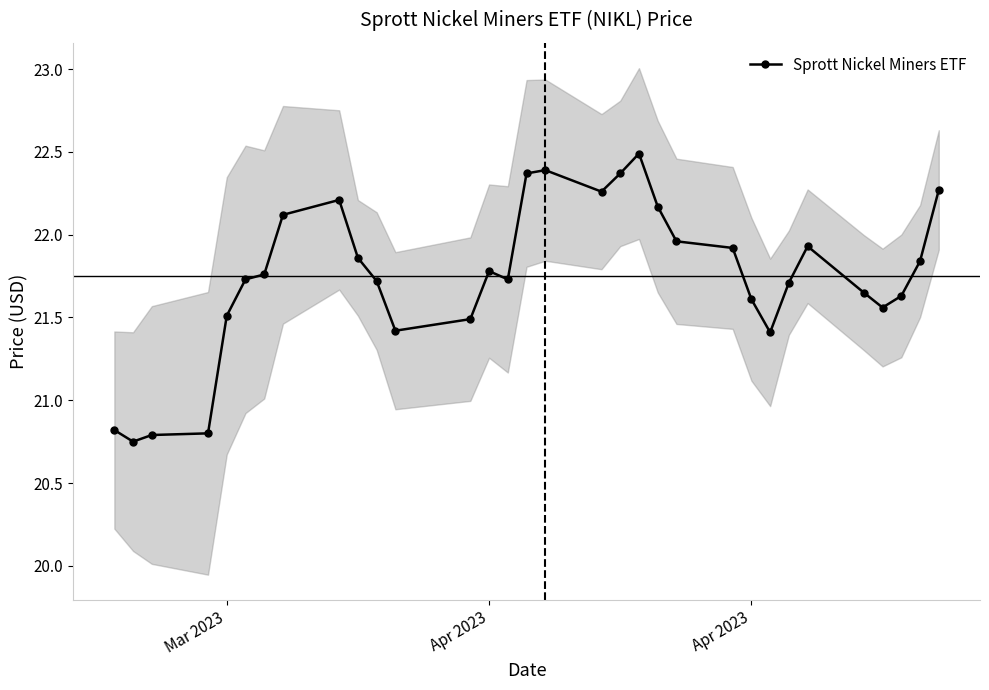

Count the number of categories in the chart.

32